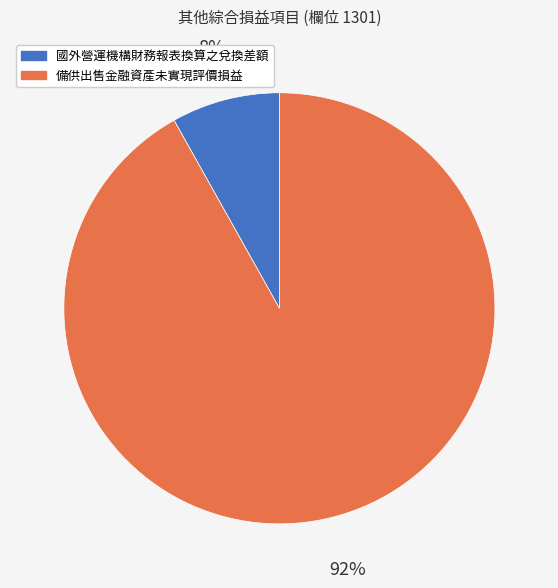

What is the majority slice?

備供出售金融資產未實現評價損益